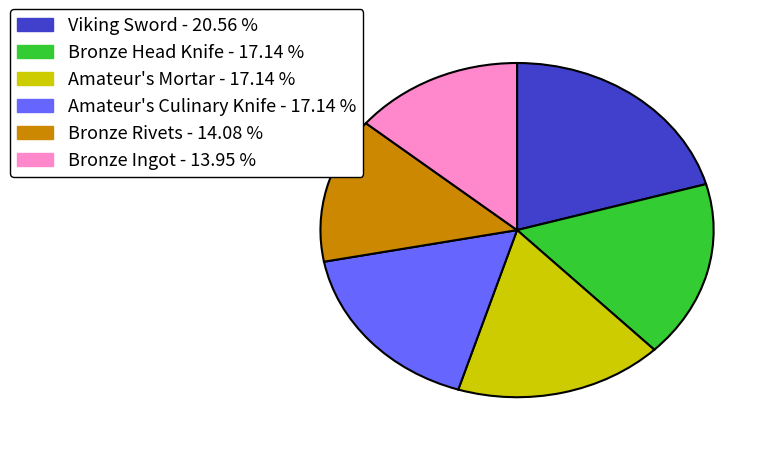

Is there any slice that represents more than half of the pie?

No